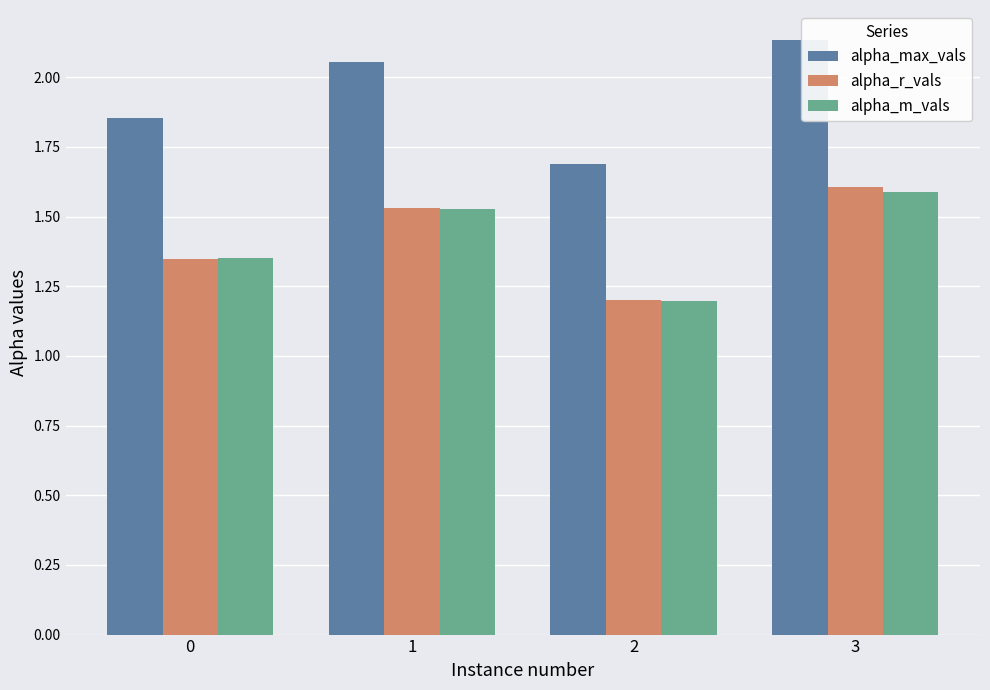

What is the maximum value for alpha_m_vals?

1.6